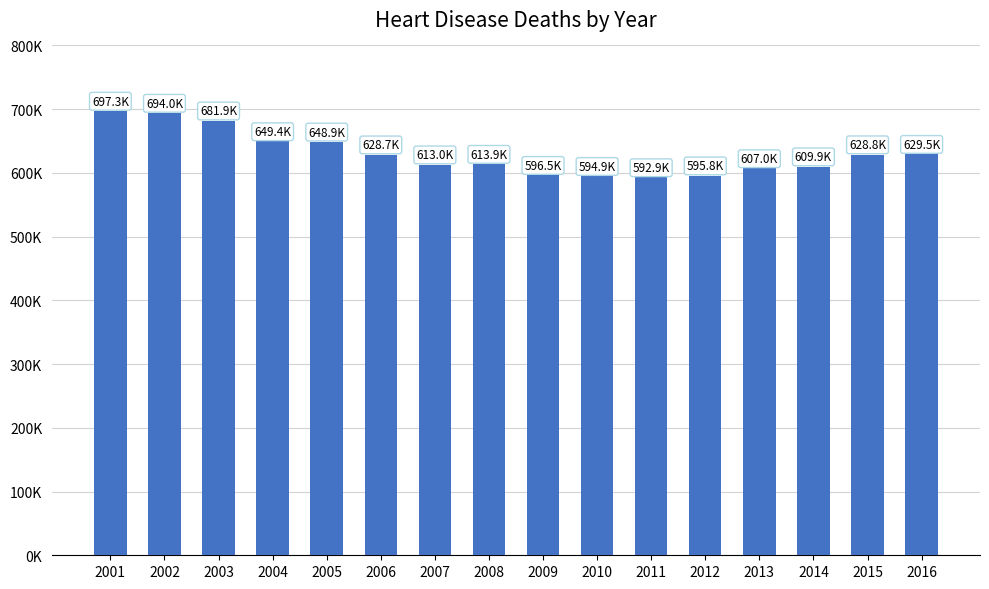

Does the chart contain any negative values?

No